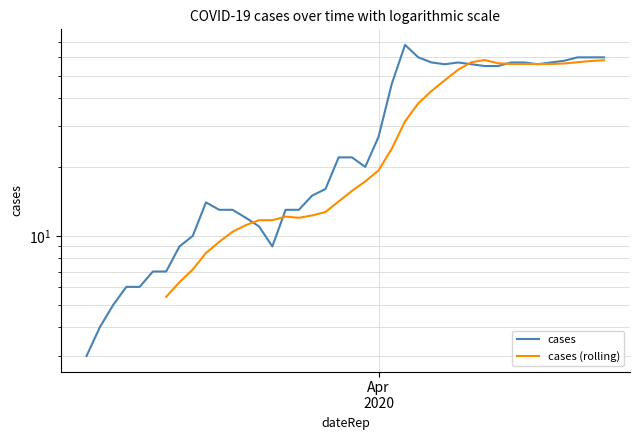

Does the chart display data point markers on the line(s)?

No